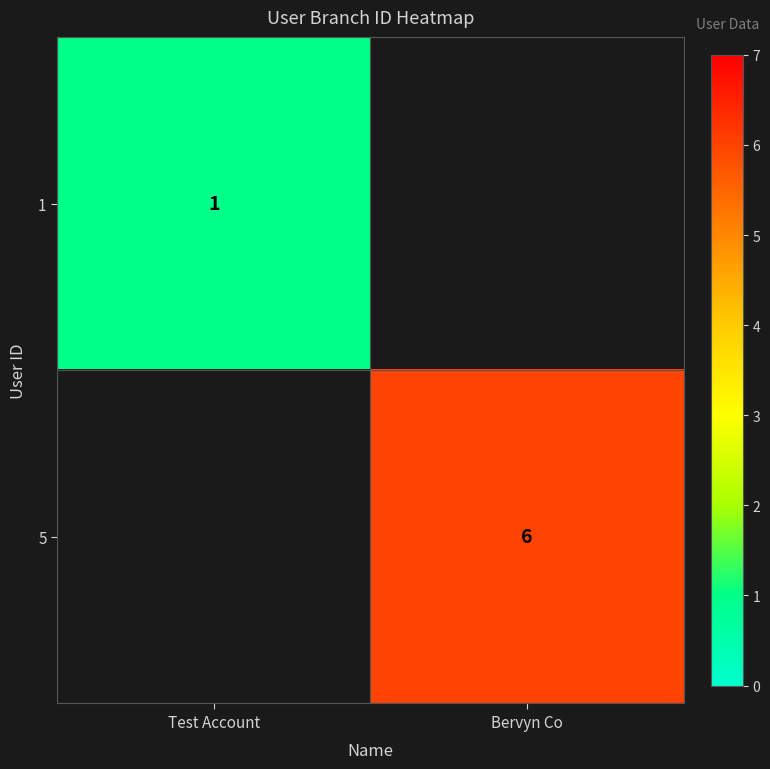

How many categories are shown in the chart?

2